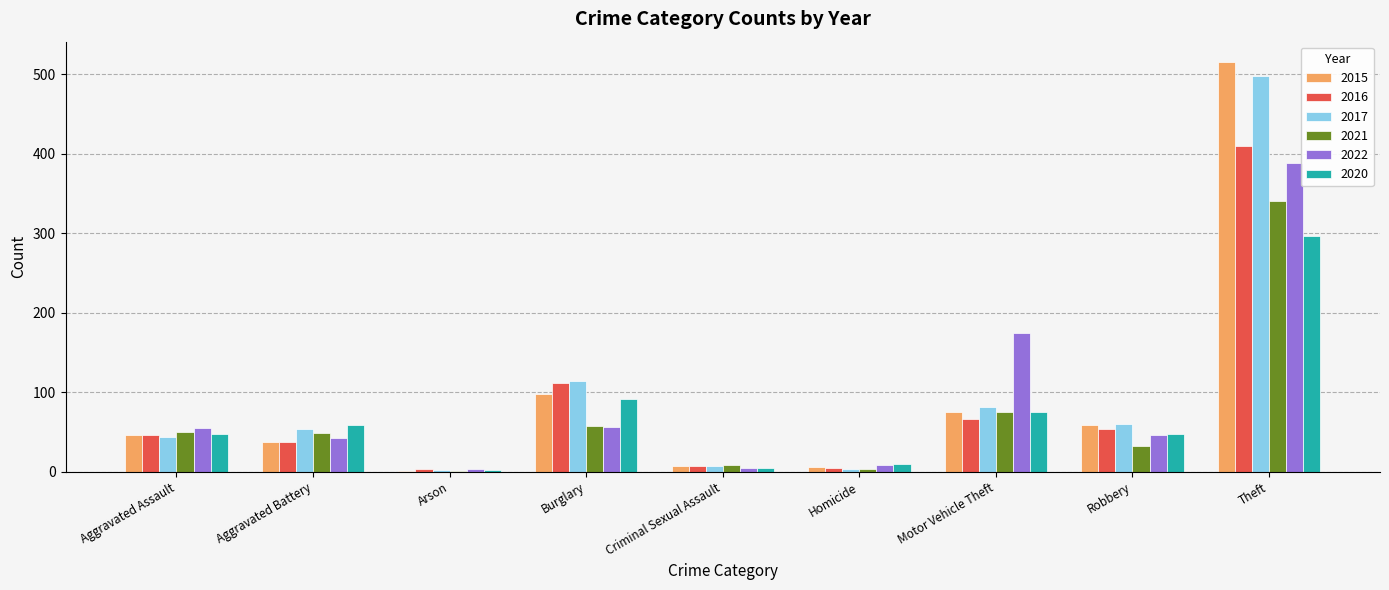

True or false: 2015 has a value of 38 at Aggravated Battery.

True